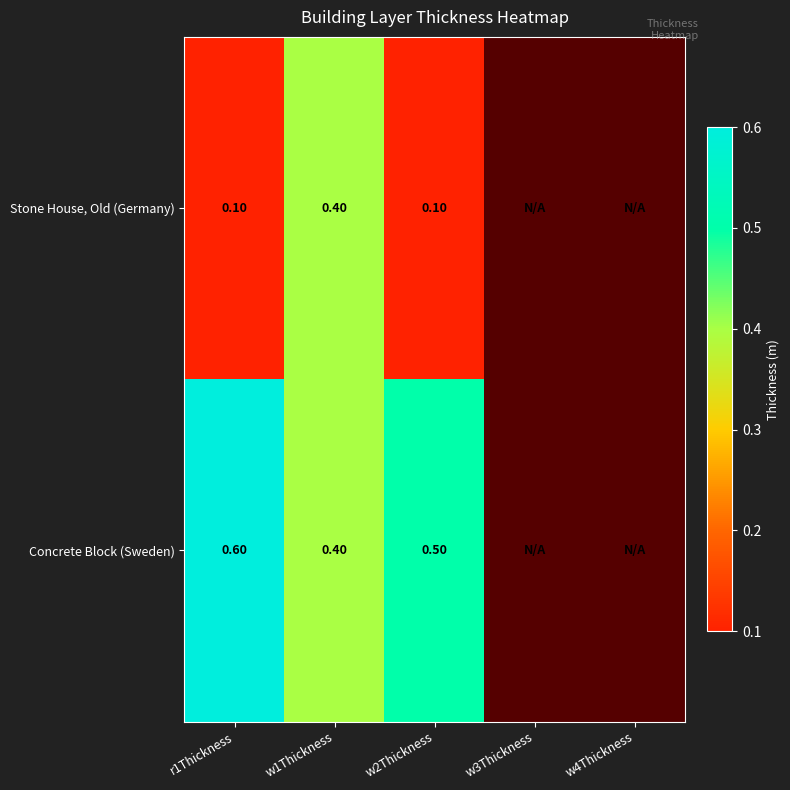

Which has a higher value, w4Thickness or r1Thickness?

r1Thickness